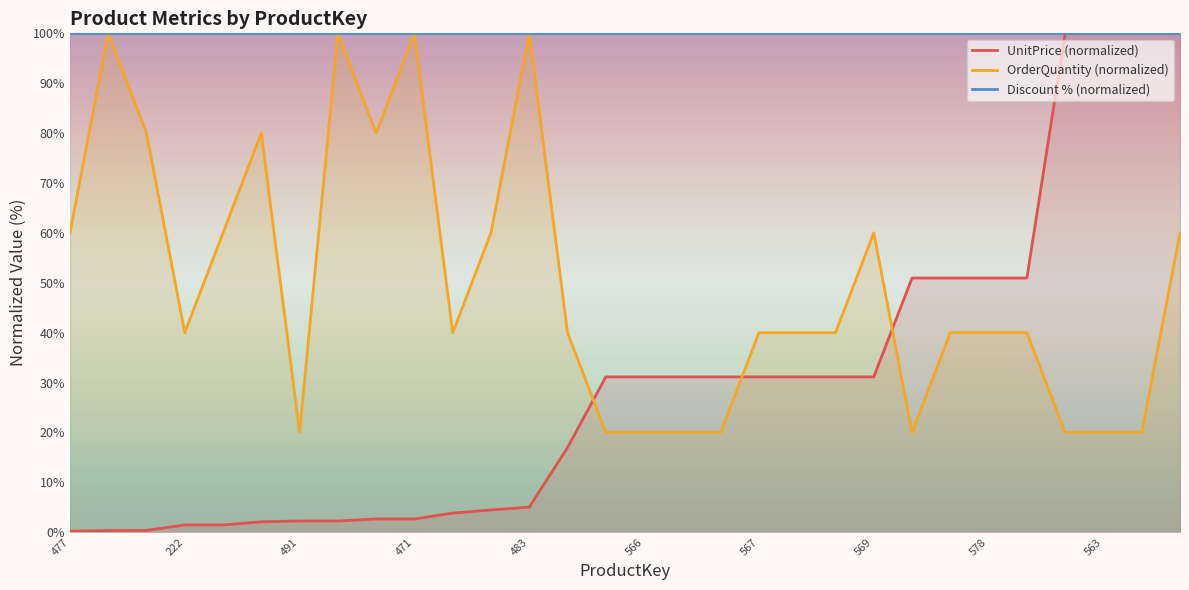

In OrderQuantity (normalized), how many points are lower than both neighbors (excluding endpoints)?

5